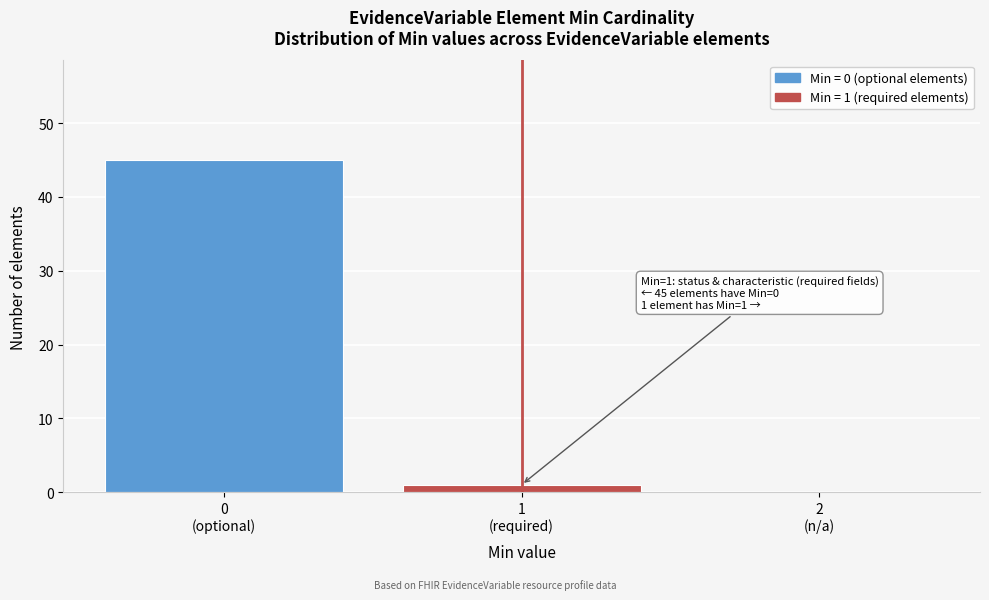

What is the sum of all values?

46